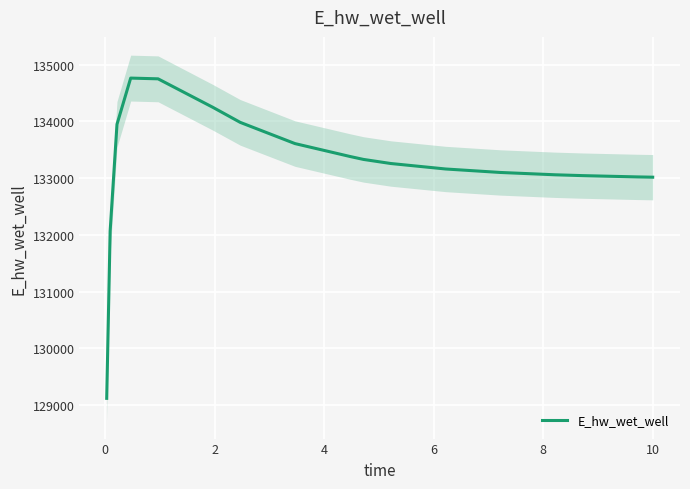

What is the minimum value for E_hw_wet_well?

129120.8